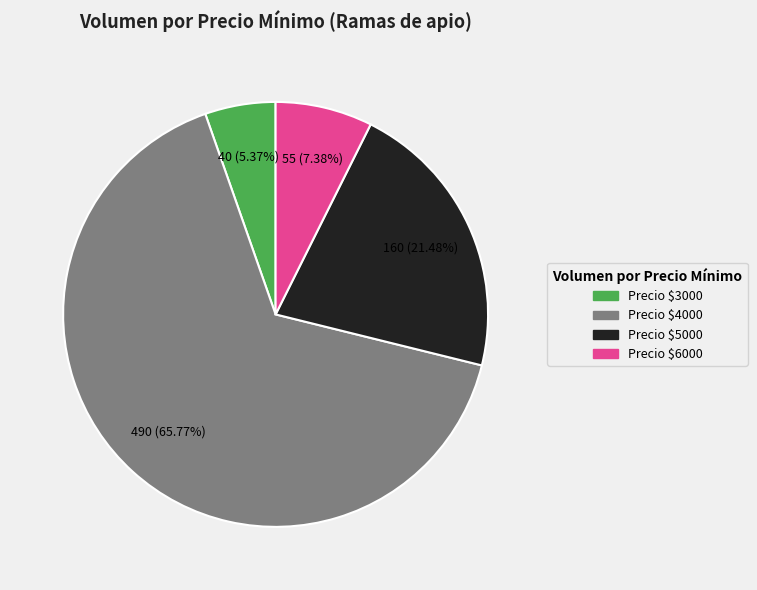

To the nearest percent, what is the average slice percentage?

25%